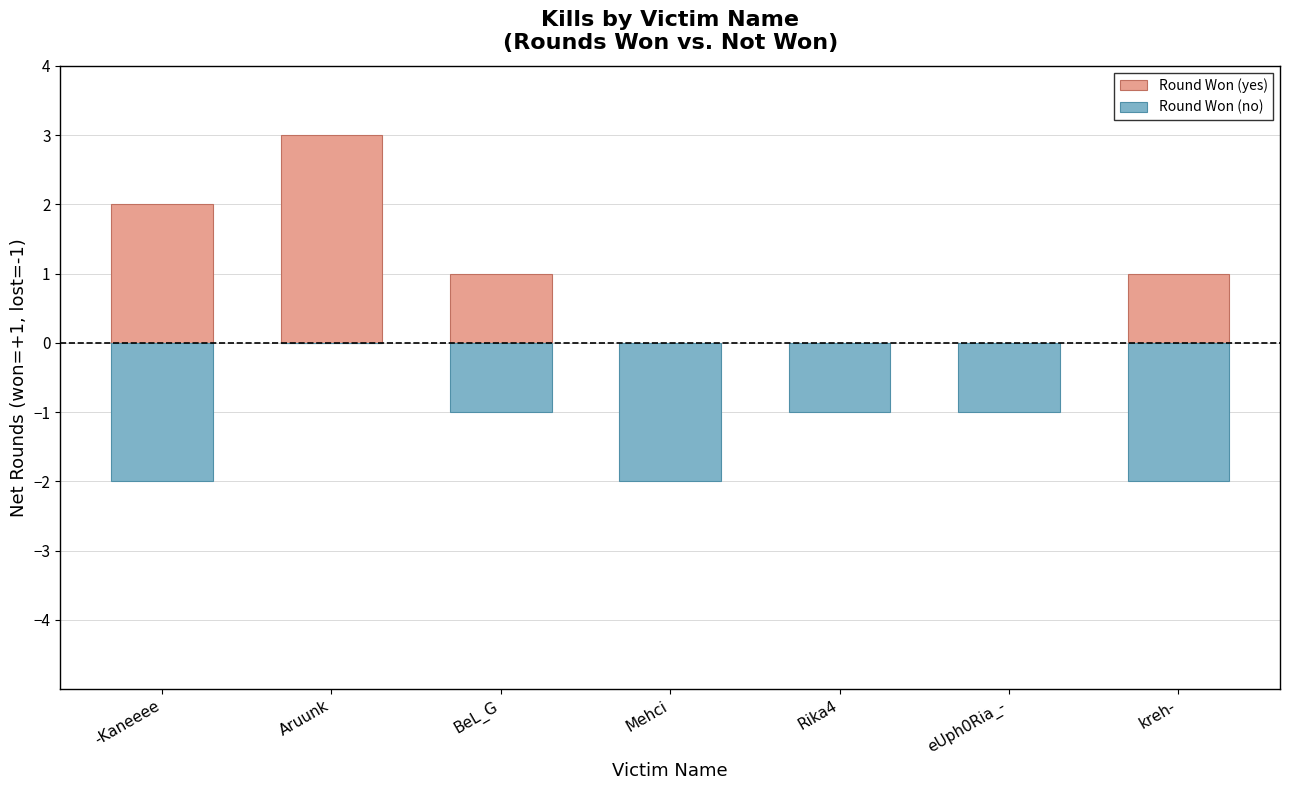

Does the chart contain stacked bars?

No